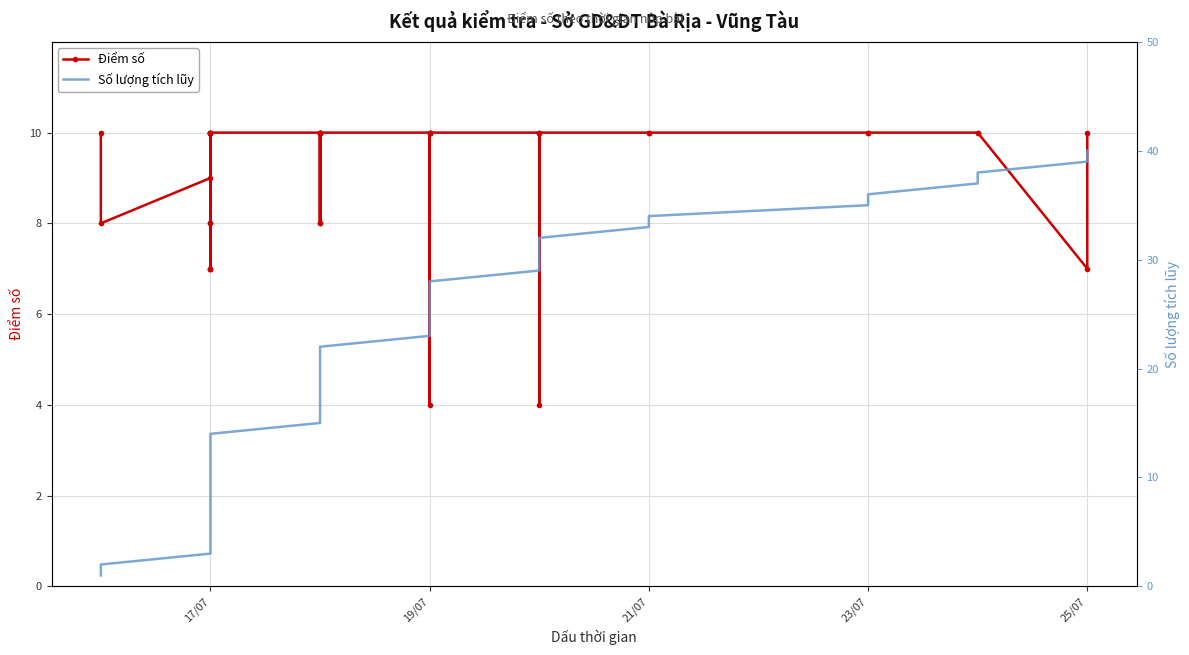

What are all the series names shown in the legend?

Điểm số, Số lượng tích lũy